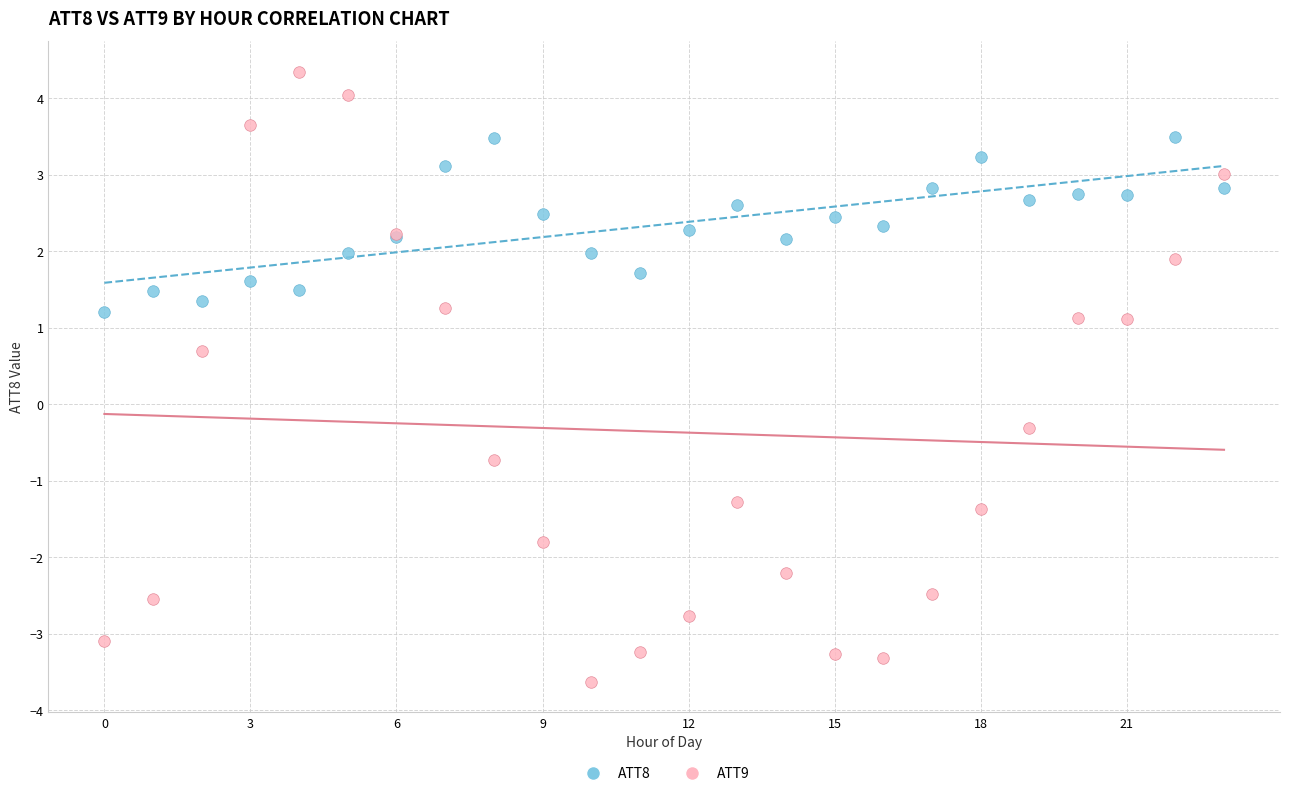

Across all series, what Y value is closest to 0?

-0.3